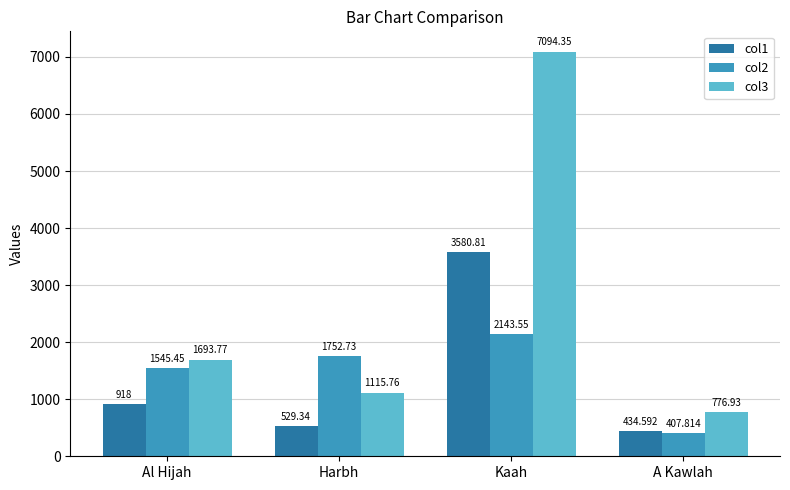

True or false: col1 has a value of 6434.8 at Kaah.

False